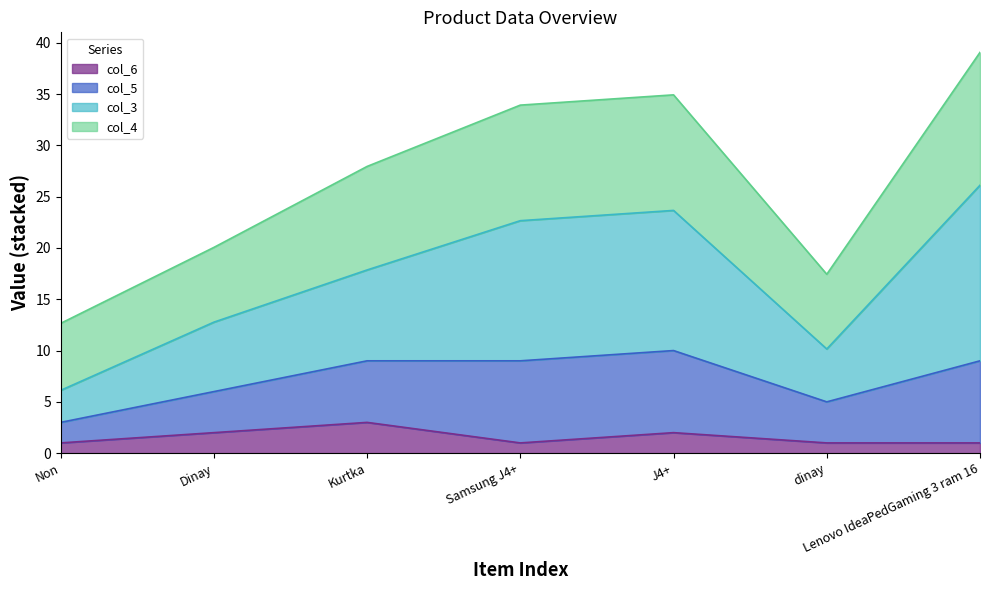

What is the highest value of the col_6 series?

3.0